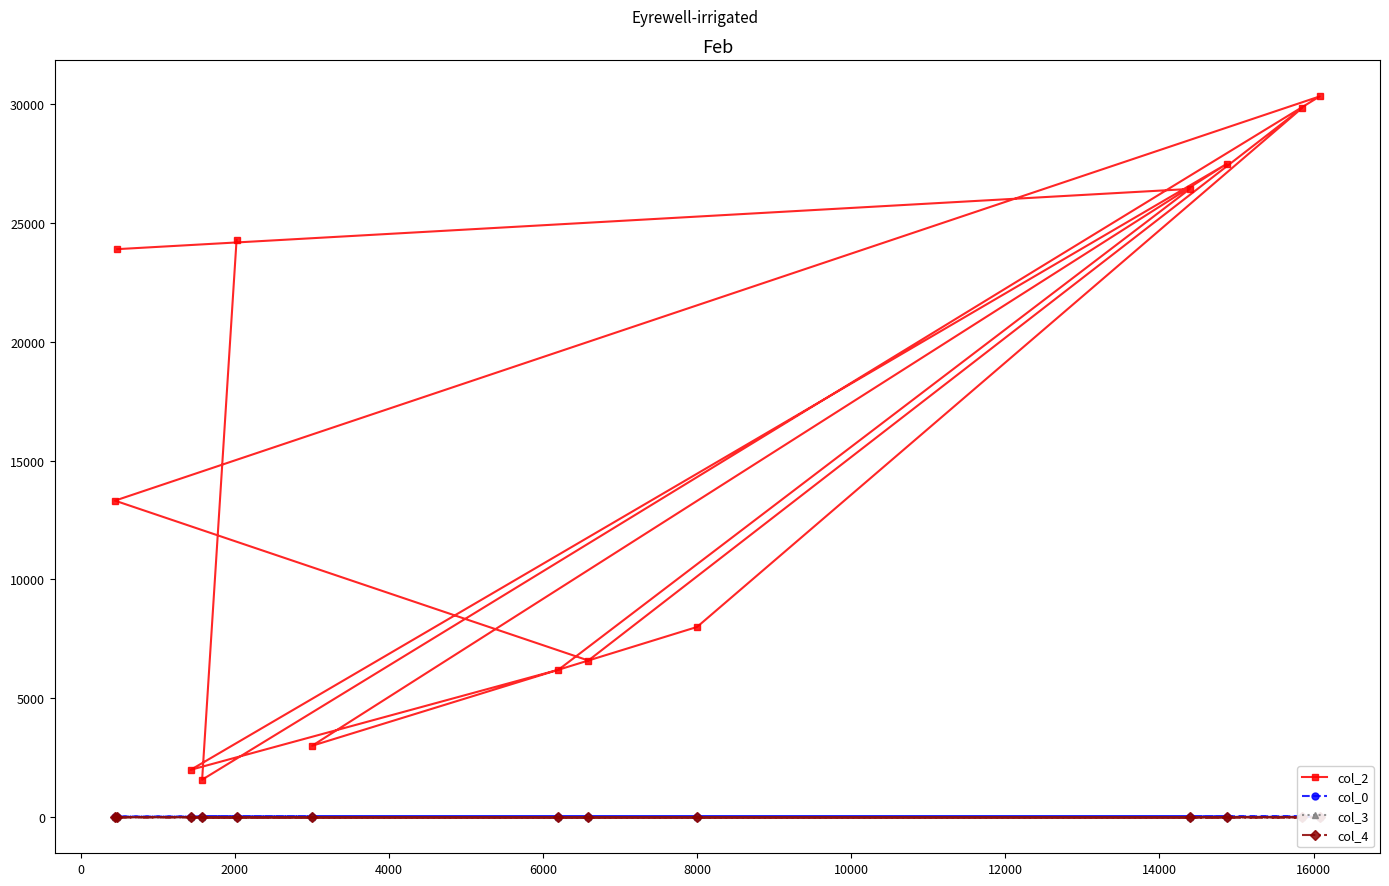

How many values in the col_0 series are below 21?

6